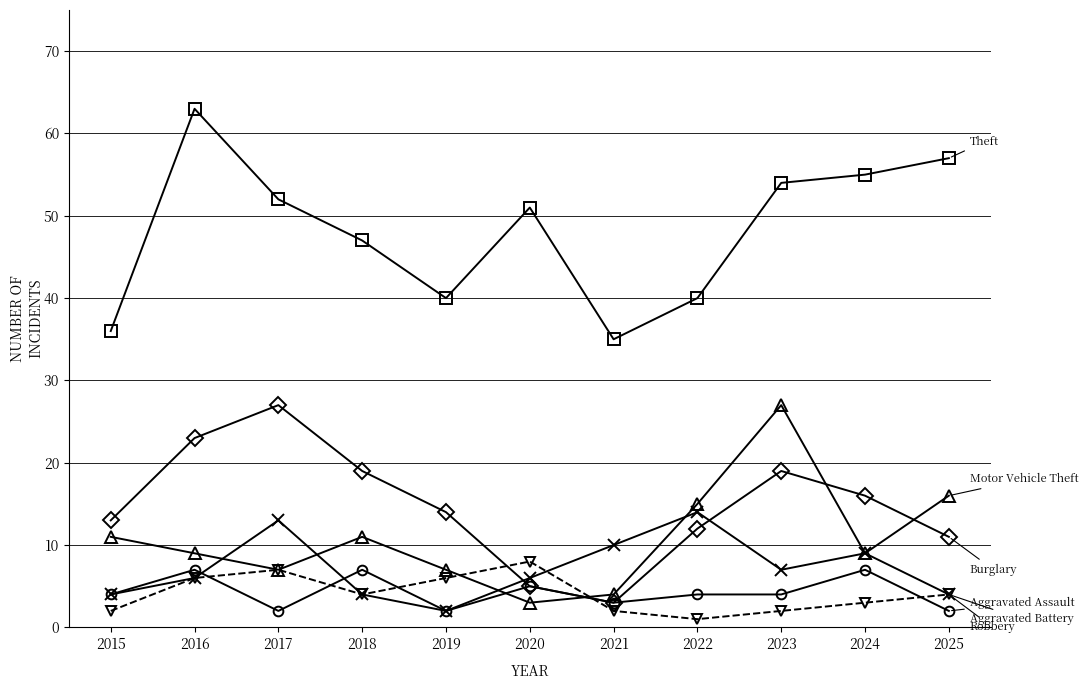

What is the difference between the highest and lowest values at 2016?

57